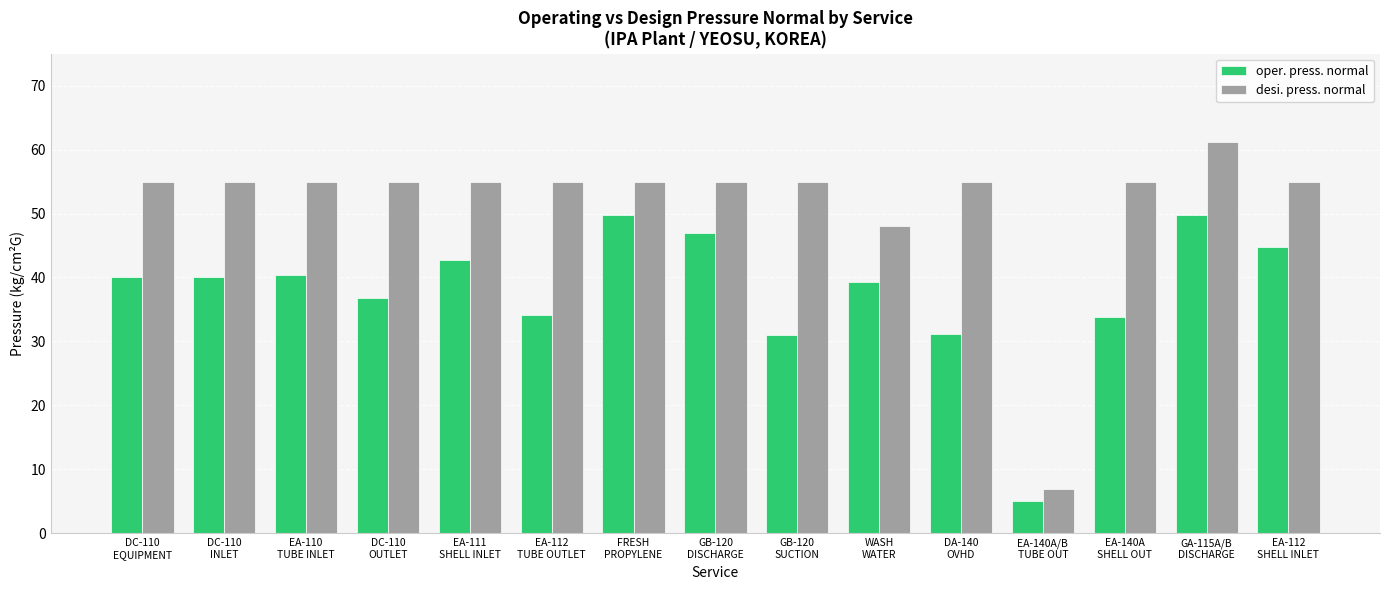

Which series has the largest total across all categories?

desi. press. normal